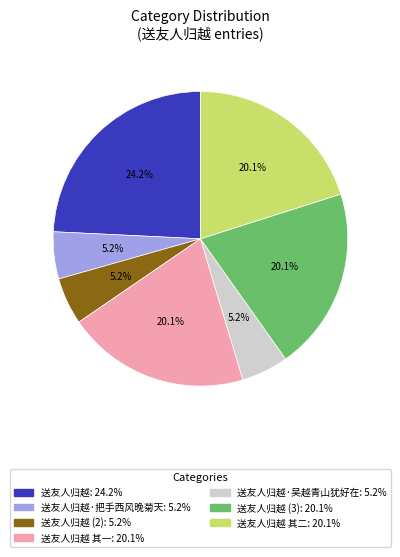

Does any single category account for the majority?

No